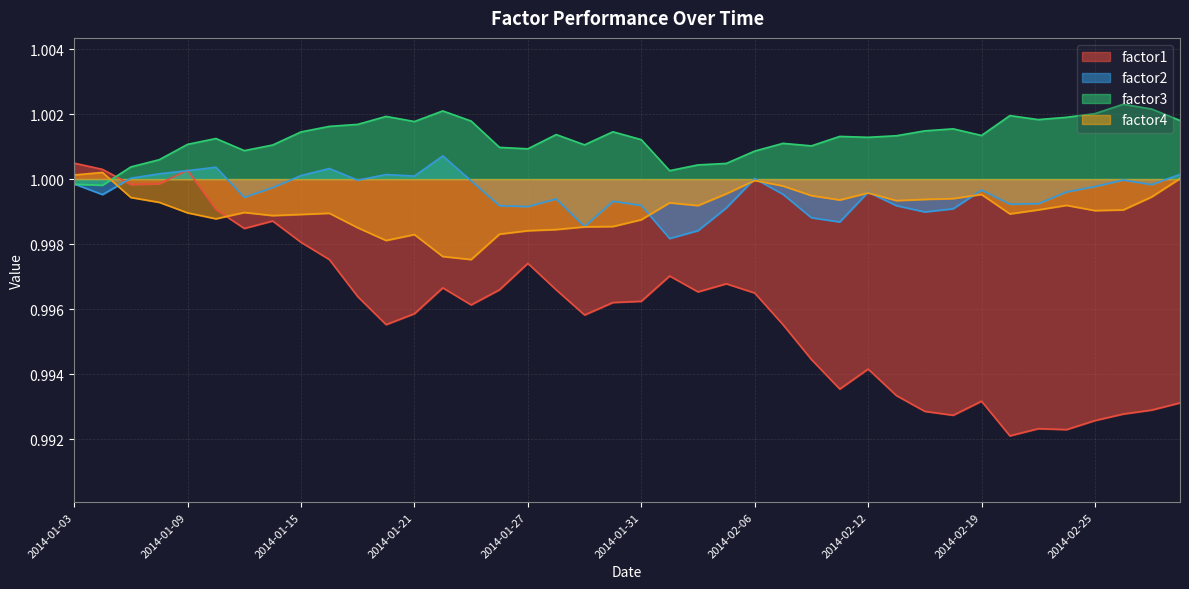

How many data points does each series have?

40